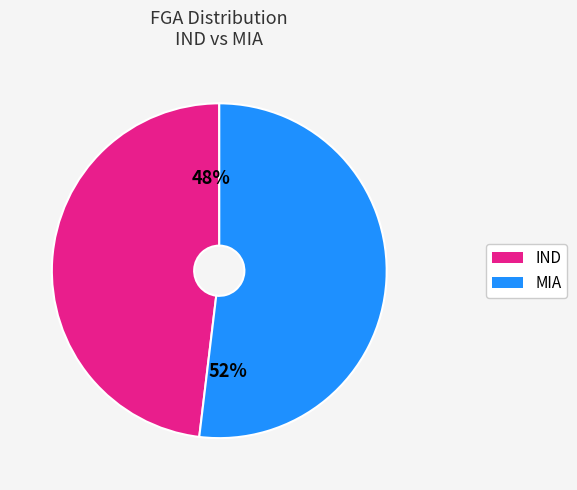

Does any single category account for the majority?

Yes